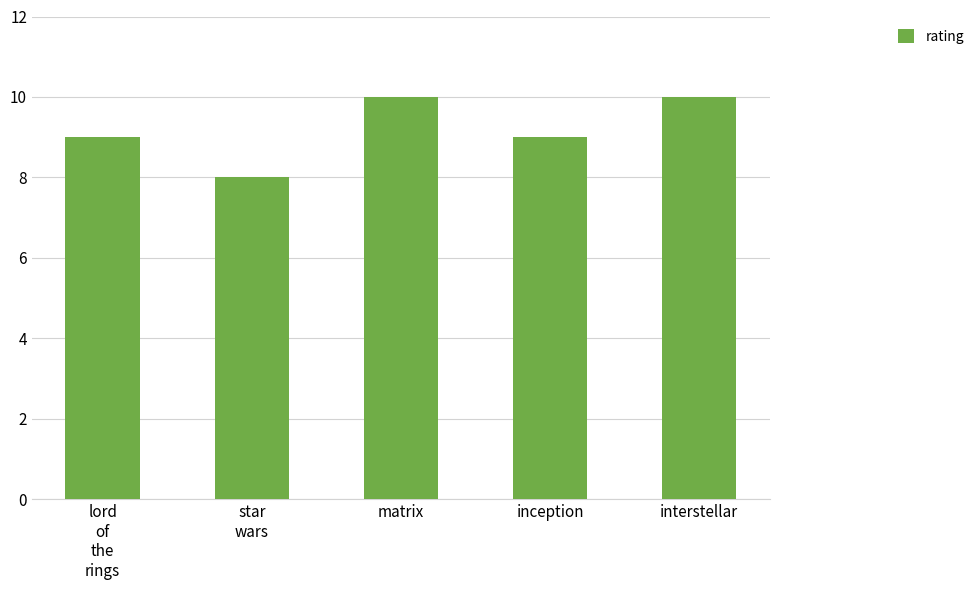

True or false: the data shows 5 at star
wars.

False